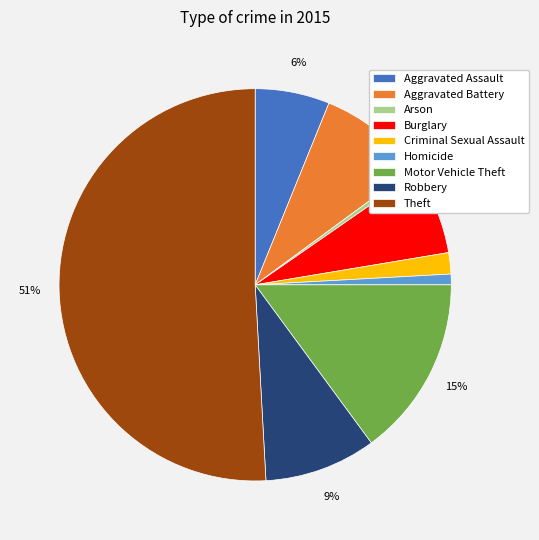

What percentage is the Motor Vehicle Theft slice, to the nearest percent?

15%